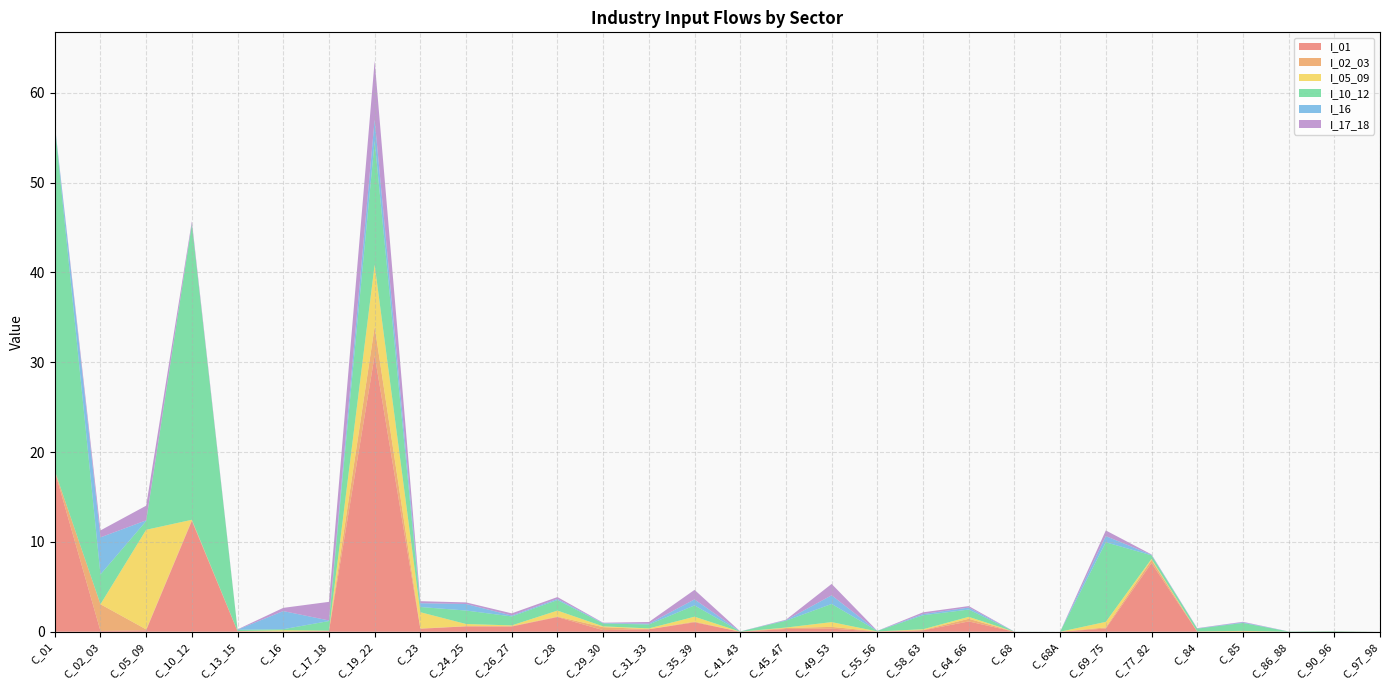

Reading left to right, transcribe all the data shown in this chart.

I_01: 17.9	0.1	0.2	12.3	0.1	0.0	0.1	30.8	0.3	0.6	0.6	1.6	0.2	0.3	1.0	0.0	0.3	0.3	0.0	0.2	1.1	0.0	0.0	0.4	7.6	0.0	0.0	0.0	0.0	0.0
I_02_03: 0.0	3.0	0.1	0.1	0.0	0.0	0.0	3.2	0.0	0.0	0.0	0.1	0.3	0.0	0.1	0.0	0.1	0.2	0.0	0.0	0.3	0.0	0.0	0.1	0.3	0.0	0.0	0.0	0.0	0.0
I_05_09: 0.0	0.0	11.1	0.0	0.0	0.1	0.0	6.9	1.8	0.2	0.1	0.7	0.1	0.1	0.5	0.0	0.1	0.5	0.0	0.1	0.2	0.0	0.0	0.6	0.1	0.0	0.1	0.0	0.0	0.0
I_10_12: 38.5	3.3	1.0	32.9	0.1	0.1	1.1	13.8	0.6	1.5	1.0	1.2	0.3	0.4	1.3	0.0	0.8	2.0	0.1	1.6	0.8	0.0	0.0	8.9	0.4	0.3	0.9	0.0	0.1	0.0
I_16: 0.0	4.1	0.1	0.0	0.0	2.0	0.1	2.4	0.4	0.7	0.1	0.1	0.0	0.1	0.7	0.0	0.1	1.0	0.0	0.1	0.2	0.0	0.0	0.7	0.1	0.0	0.1	0.0	0.0	0.0
I_17_18: 0.0	0.8	1.6	0.3	0.0	0.4	2.1	6.5	0.2	0.2	0.2	0.2	0.0	0.2	1.1	0.0	0.1	1.3	0.0	0.2	0.2	0.0	0.0	0.6	0.0	0.0	0.1	0.0	0.0	0.0